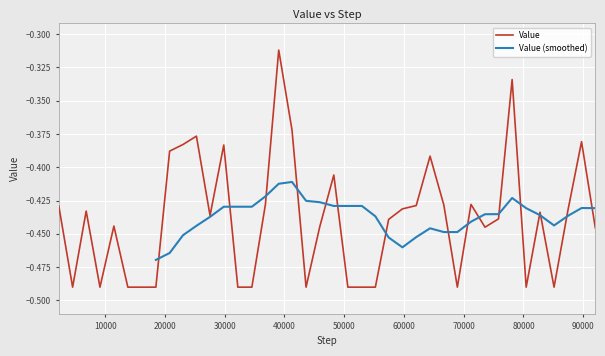

What is the difference between the second highest and minimum values?

0.2